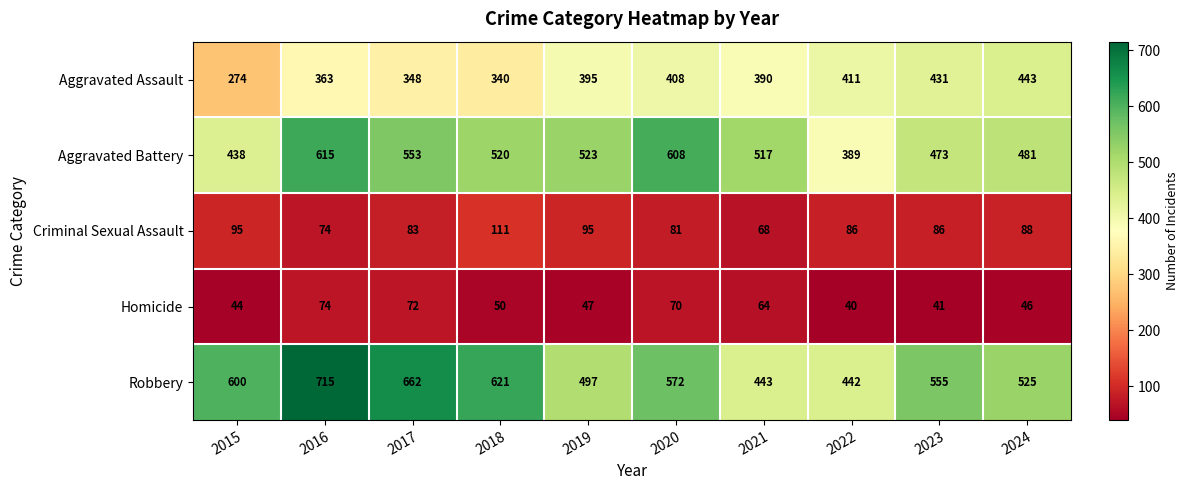

What is the difference between the maximum and second lowest values in the Aggravated Assault series?

103